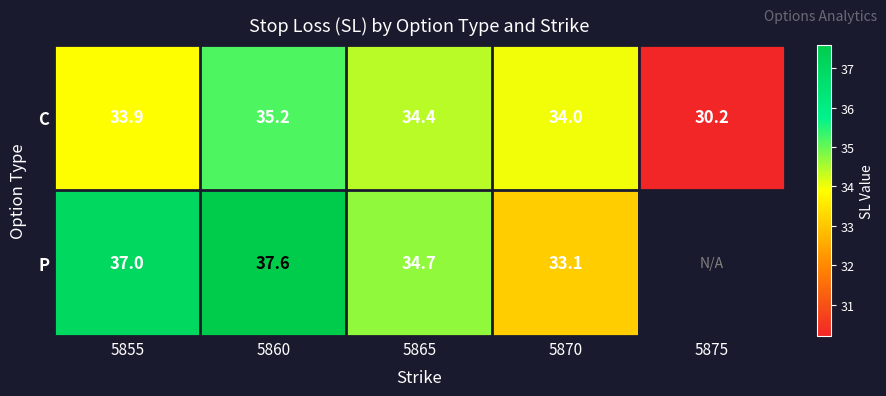

Rank the categories by C value from lowest to highest.

5875, 5855, 5870, 5865, 5860